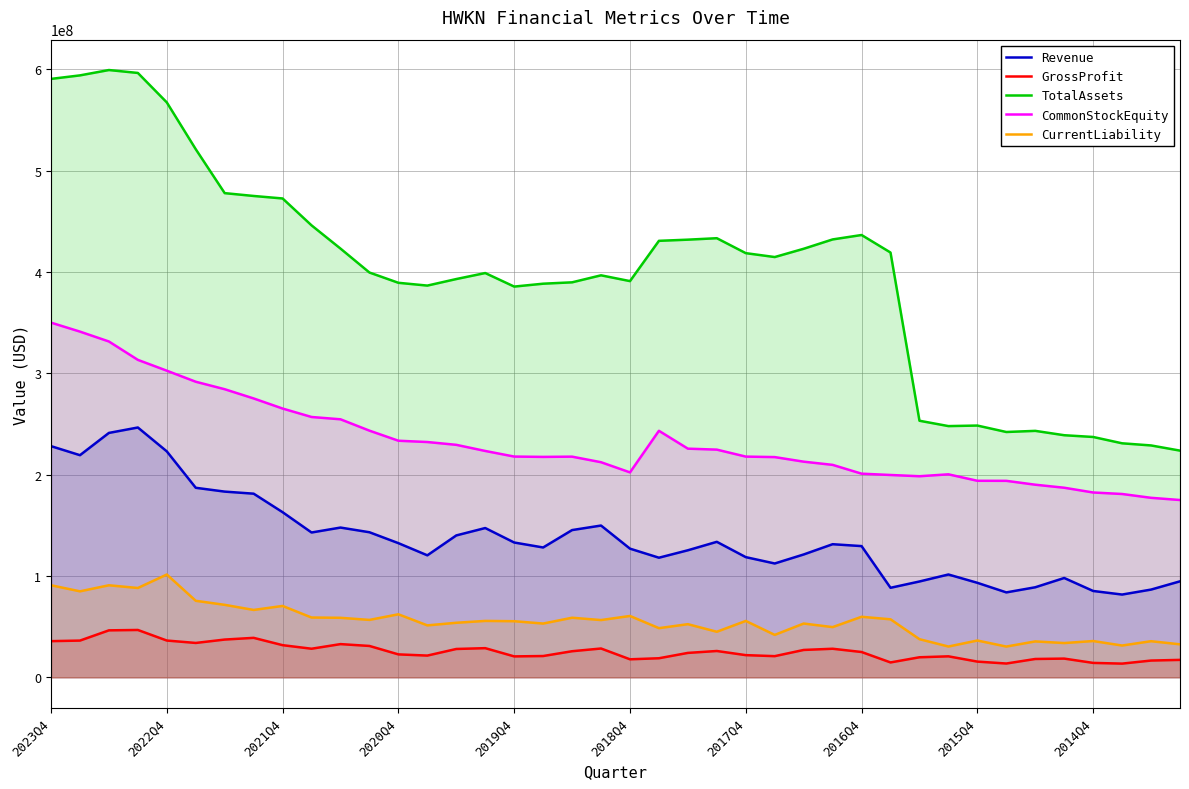

Which series changed the most between 10 and 27?

CommonStockEquity